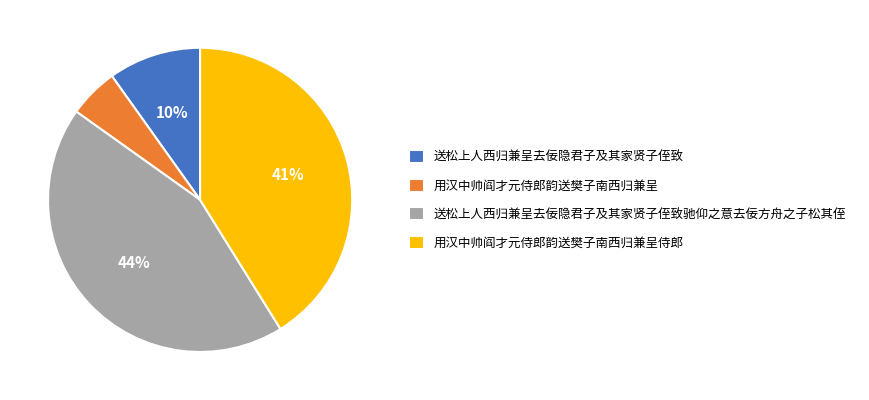

Count the number of slices in the pie.

4